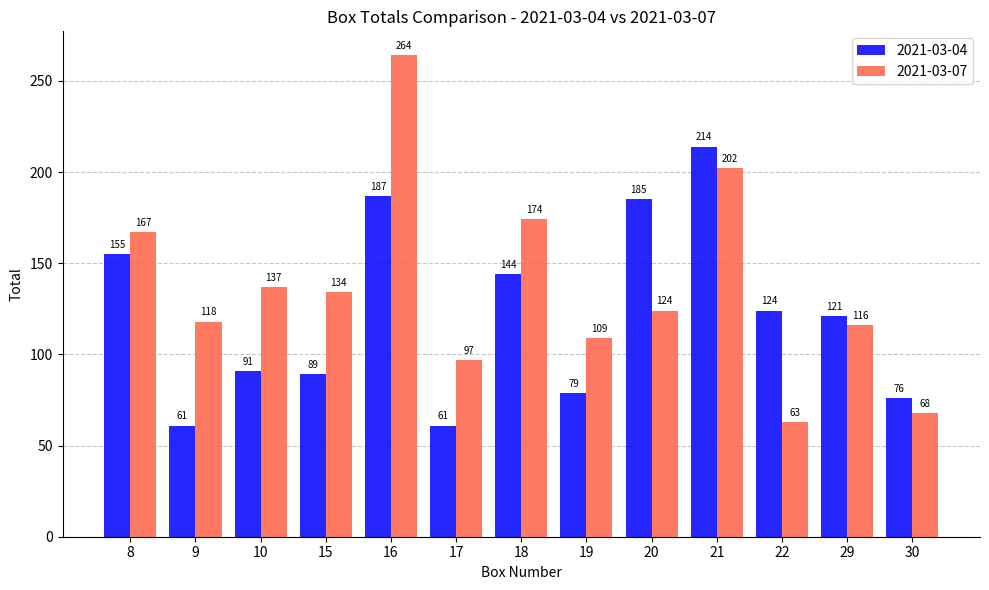

Between 9 and 17, which series saw the biggest shift?

2021-03-07